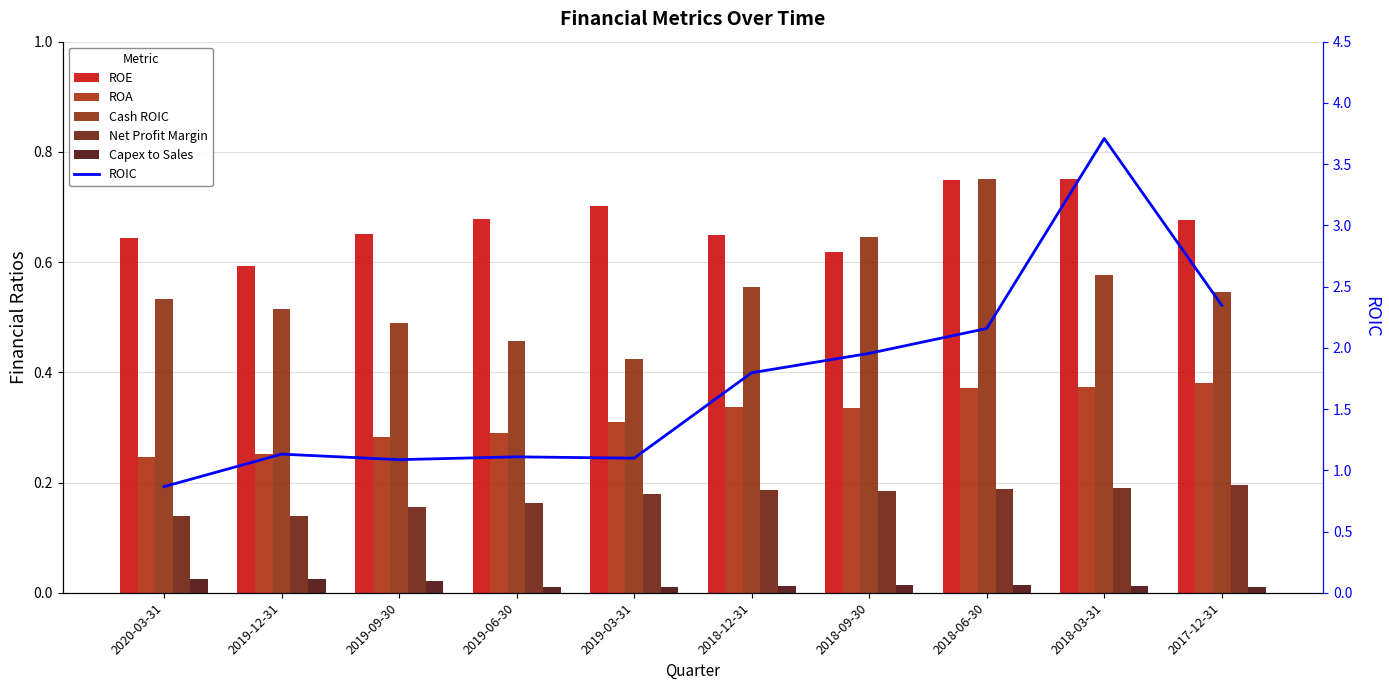

What is the maximum value shown in the chart?

3.7